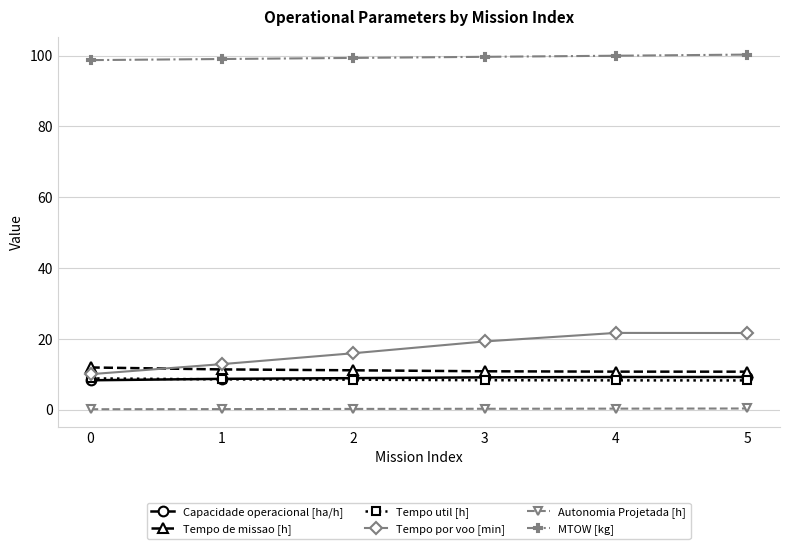

Where is the first local maximum for Tempo por voo [min]?

4